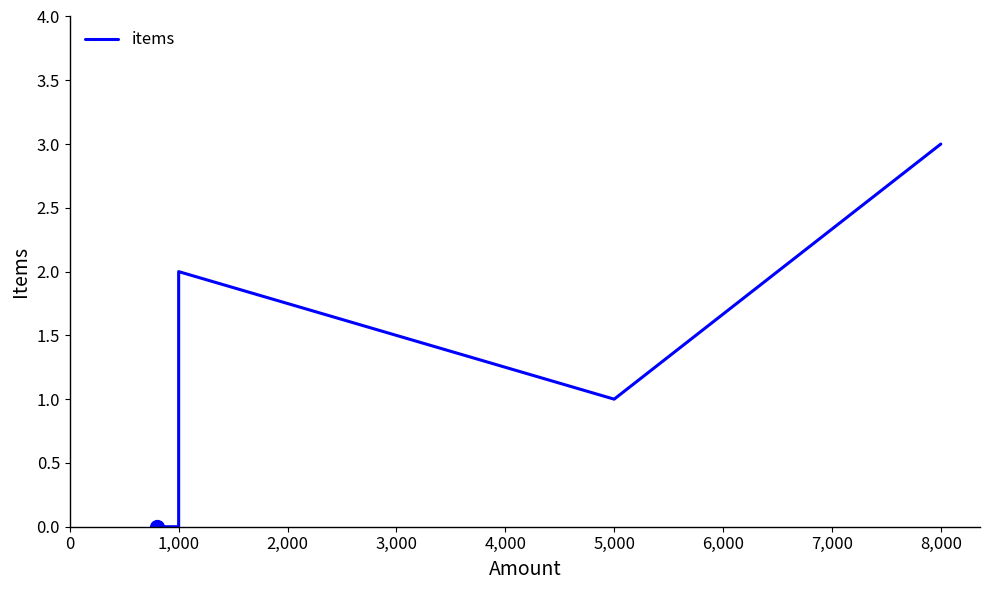

Which has a higher value, 1,000 or 0?

1,000